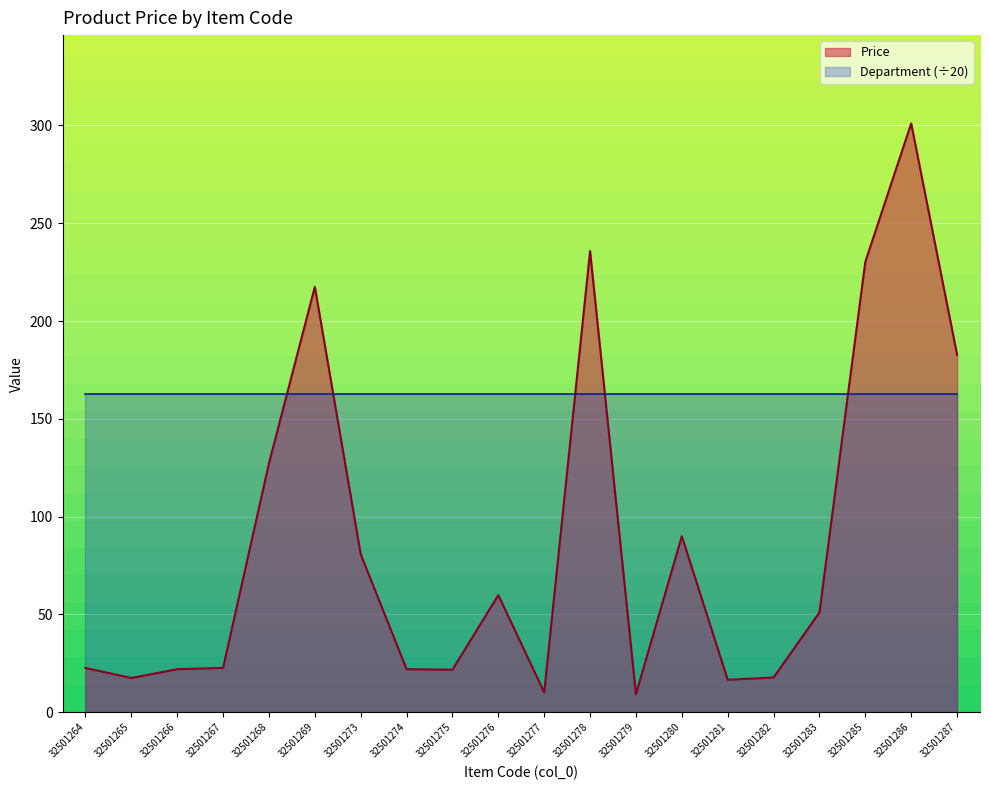

What is the change in value from 32501265 to 32501285?

+212.8